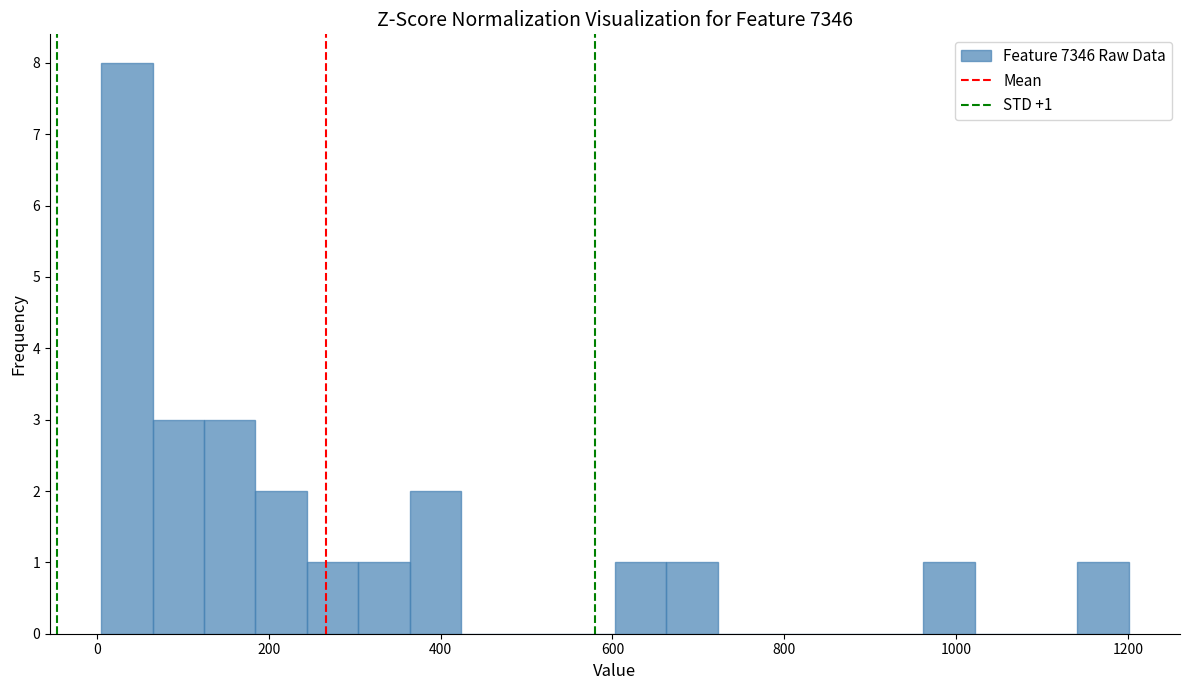

Around what value on the x-axis is the tallest bar? Give the approximate position of its centre, as read against the axis.

40